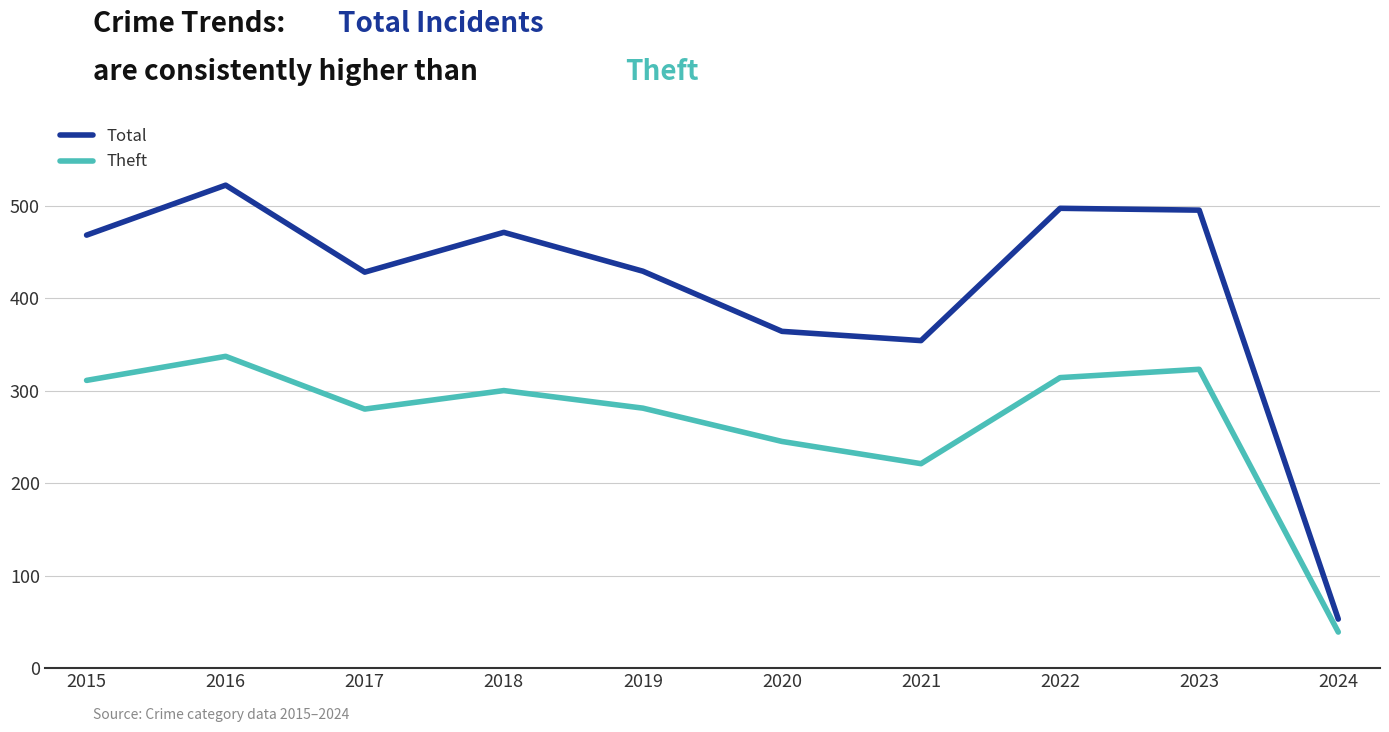

What is the highest value of the Total series?

522